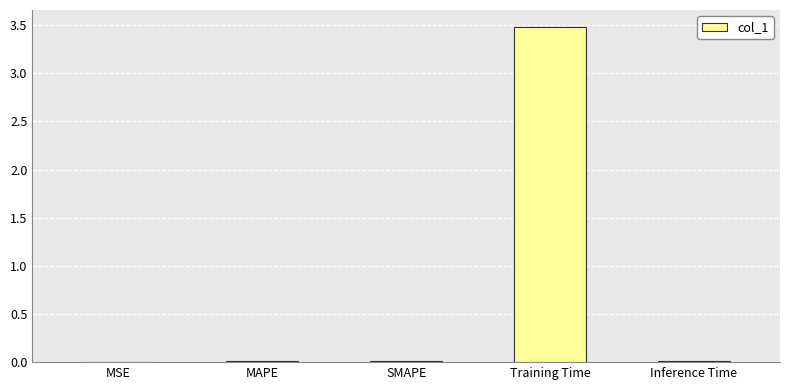

What is the maximum value shown in the chart?

3.5